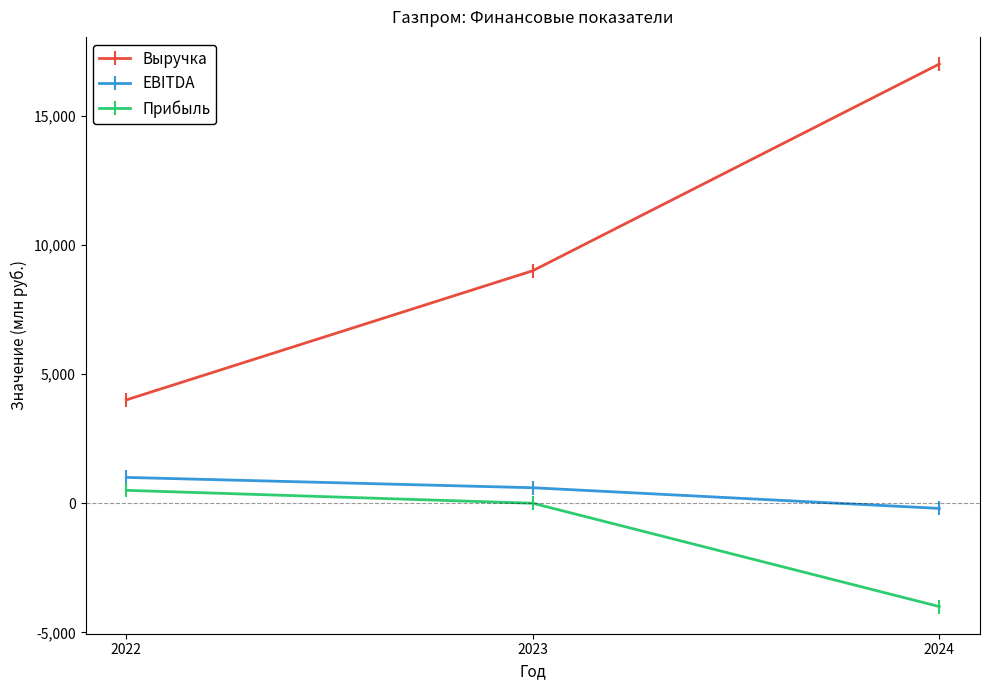

Does the chart display data point markers on the line(s)?

Yes